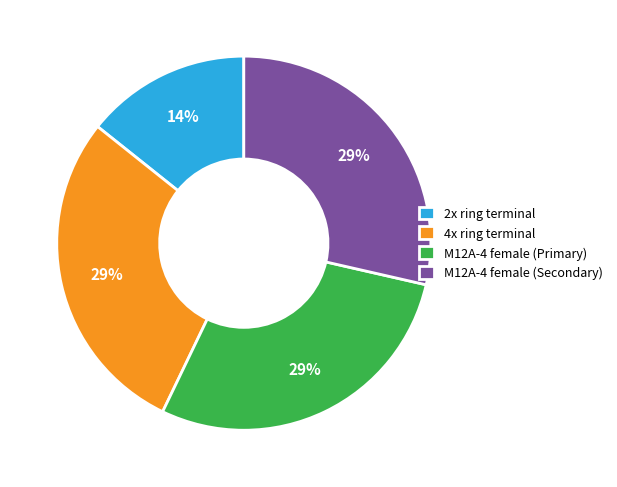

Count the number of slices in the pie.

4